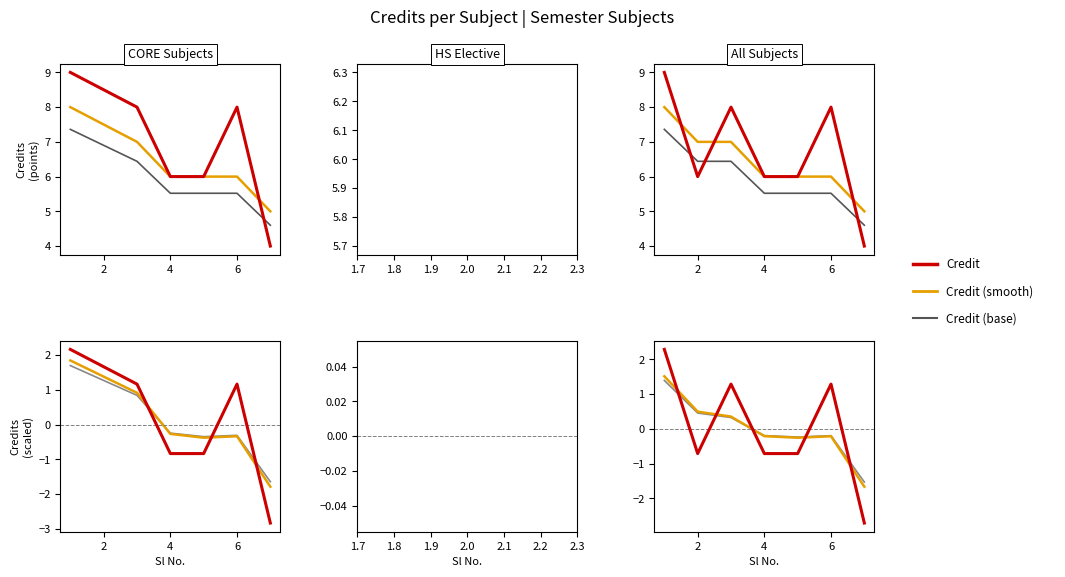

Does the chart have visible grid lines?

No